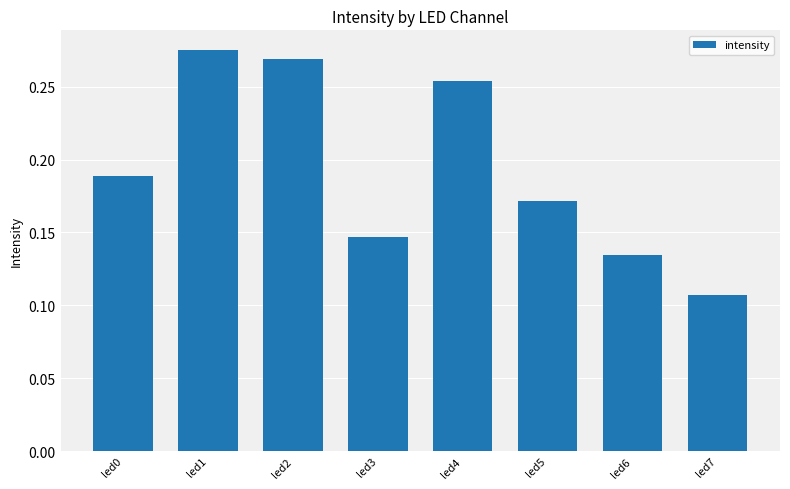

Which category has the lowest value across all series?

led7